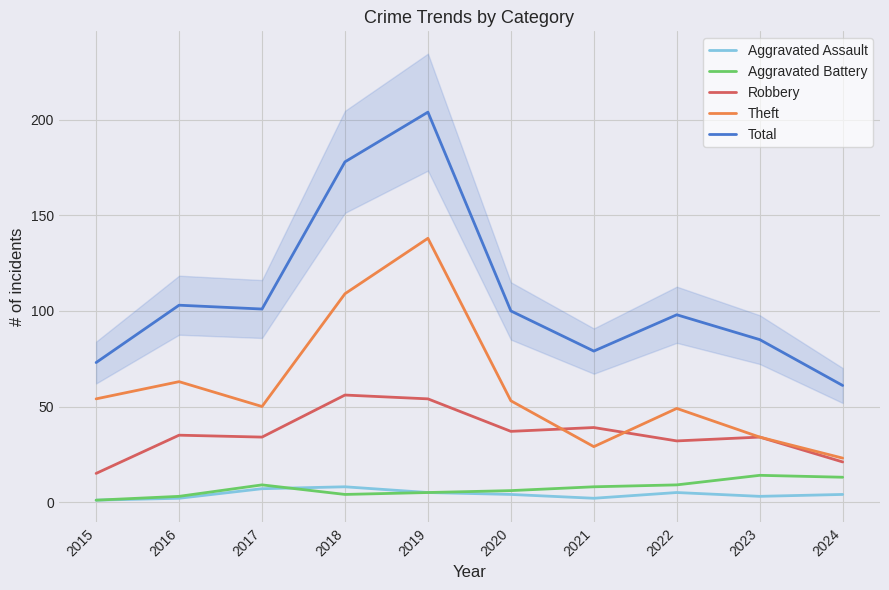

True or false: Robbery and Total cross at least once.

False